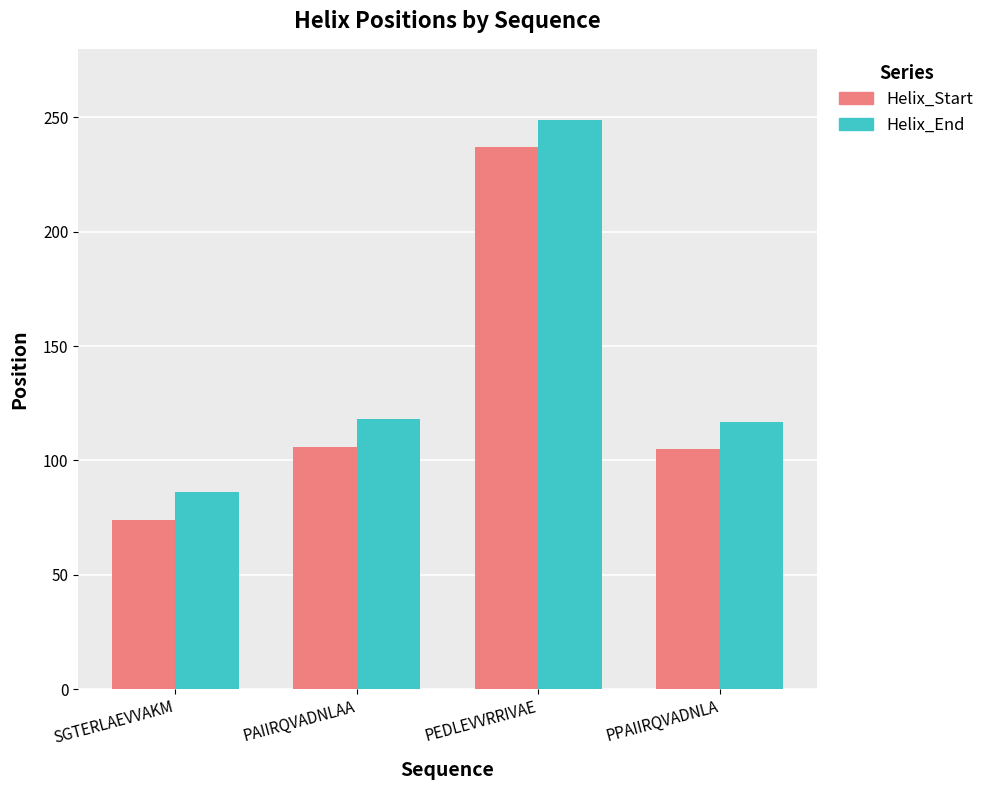

What is the total value across all series at PAIIRQVADNLAA?

224